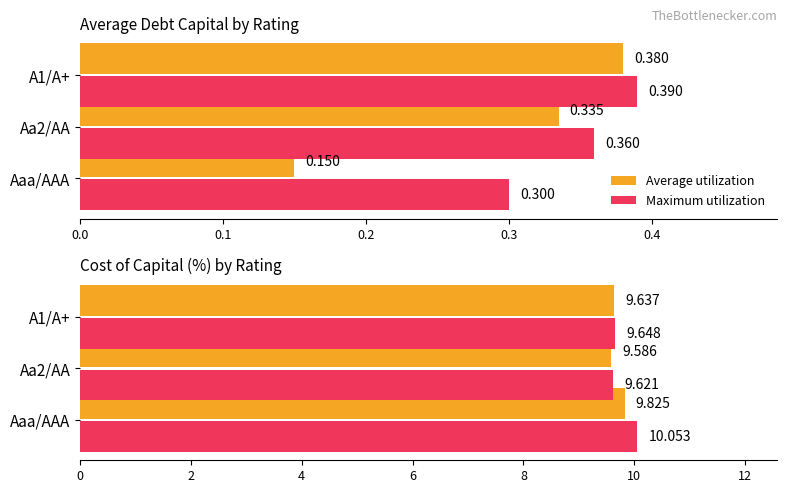

What is the value of the Maximum utilization bar at the 3rd from the left?

9.6